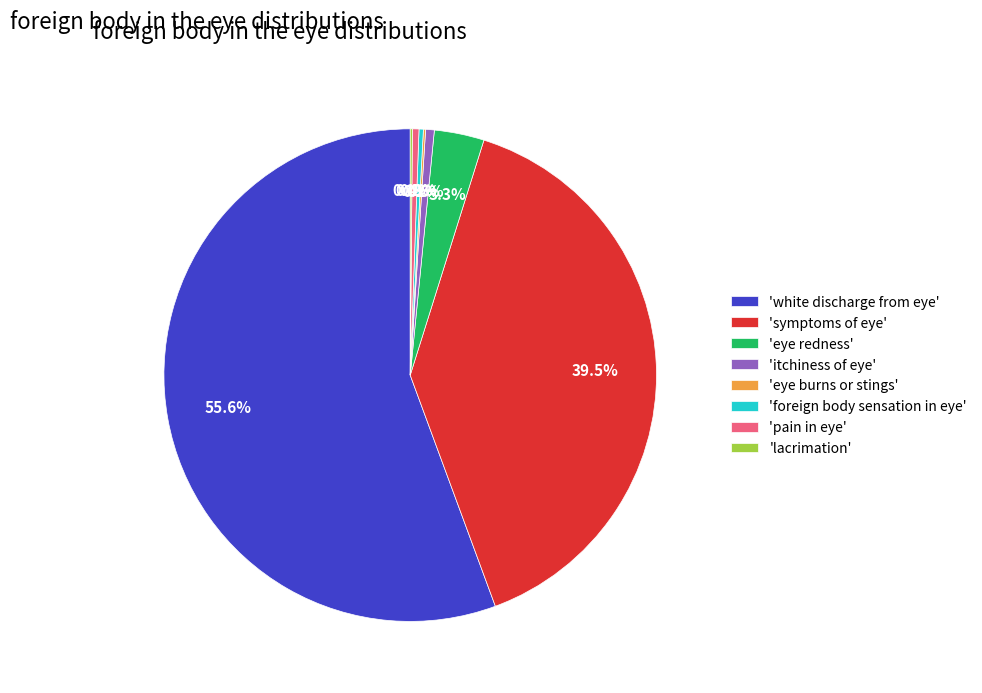

Do 'itchiness of eye' and 'white discharge from eye' together represent more than half of the pie?

Yes